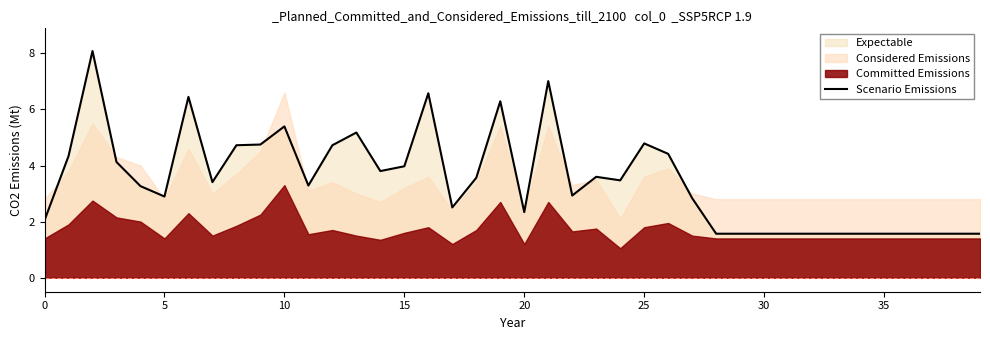

What is the minimum value for Scenario Emissions?

1.6